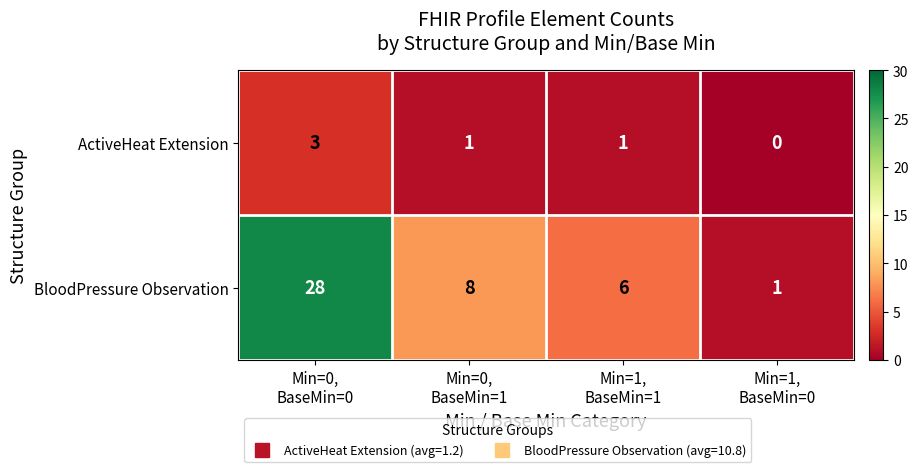

Reading left to right, extract all data points from this chart.

ActiveHeat Extension: 3	1	1	0
BloodPressure Observation: 28	8	6	1